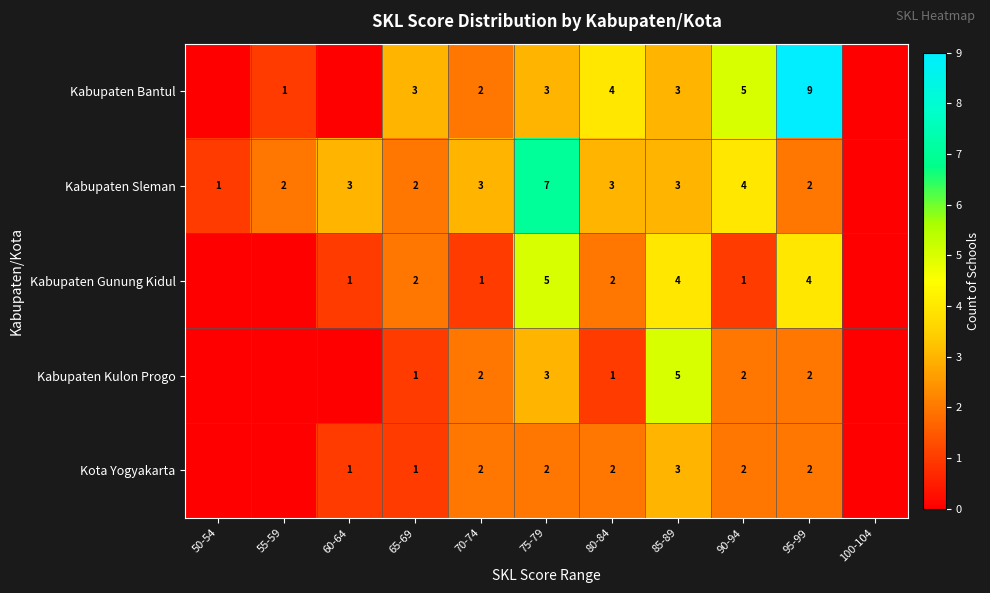

At which category is the sum across all series the highest?

75-79